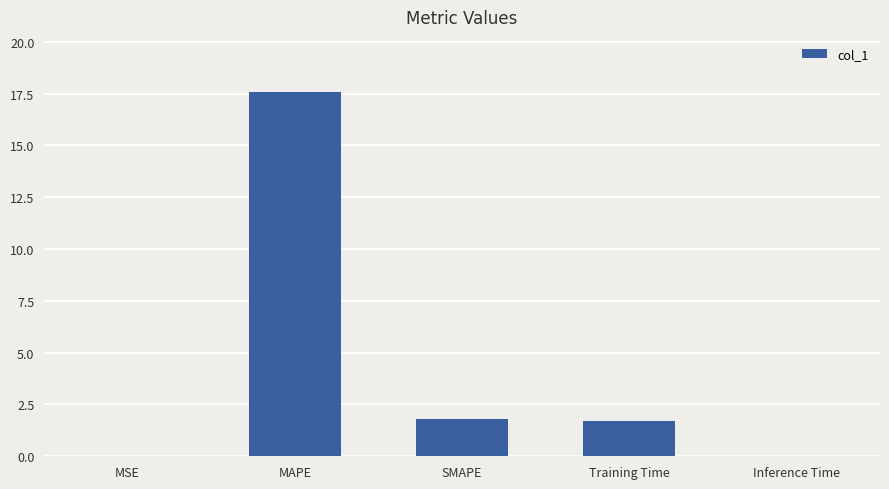

At which category does the chart reach its peak across all series?

MAPE